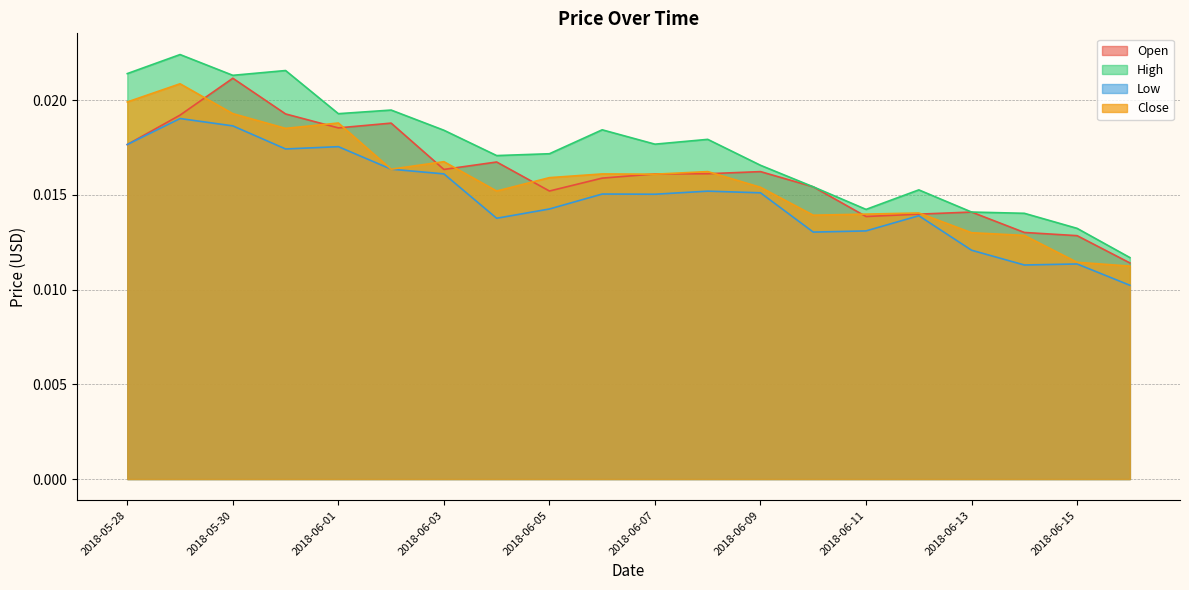

In Close, how many points are lower than both neighbors (excluding endpoints)?

5